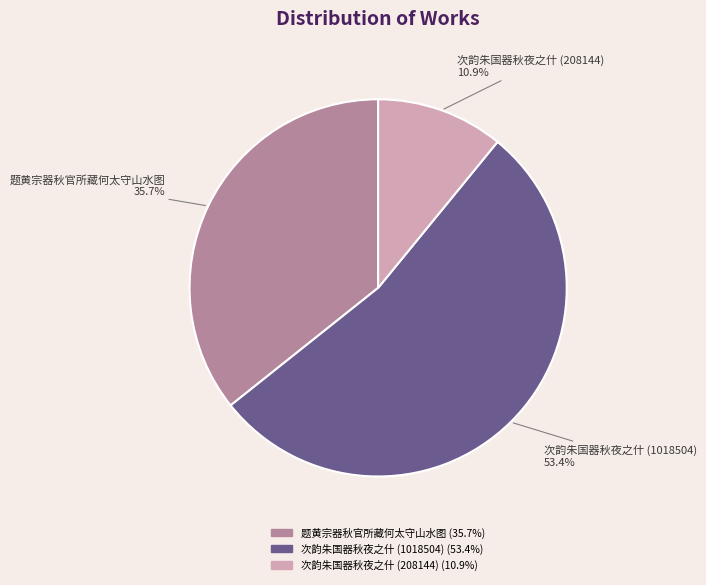

Do 题黄宗器秋官所藏何太守山水图 and 次韵朱国器秋夜之什 (208144) together represent more than half of the pie?

No